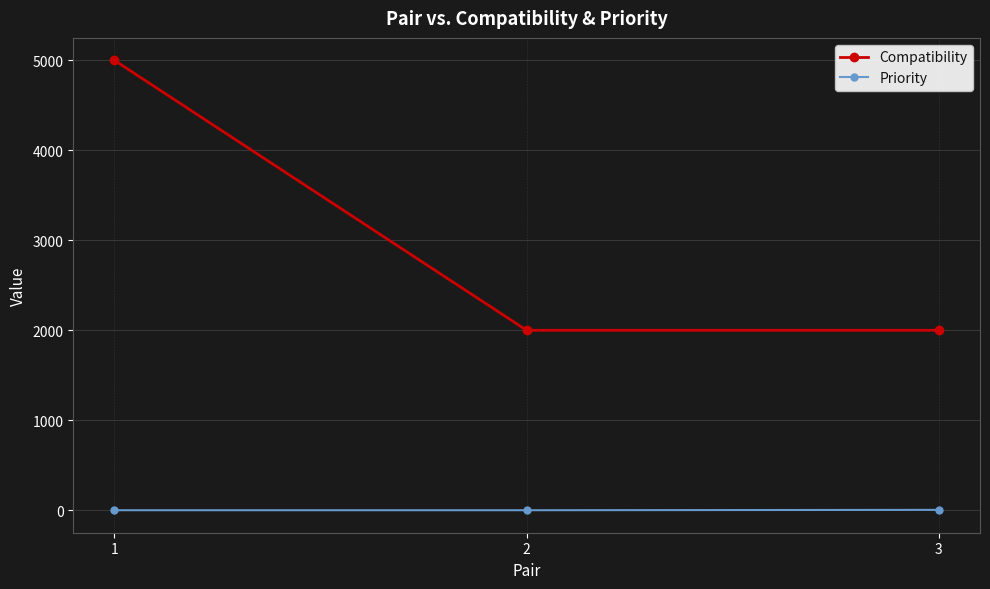

What is the difference between the maximum and minimum values in the Compatibility series?

3000